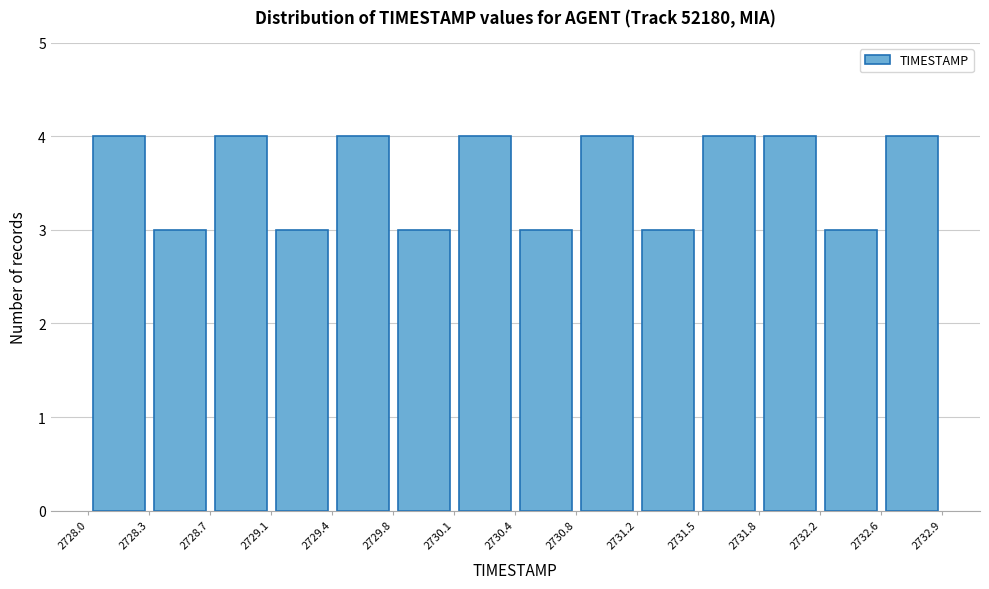

What is the height of the bar covering 2730.4 to 2730.8 on the x-axis? The values are not printed on the chart, so give them approximately, as read against the axis.

3